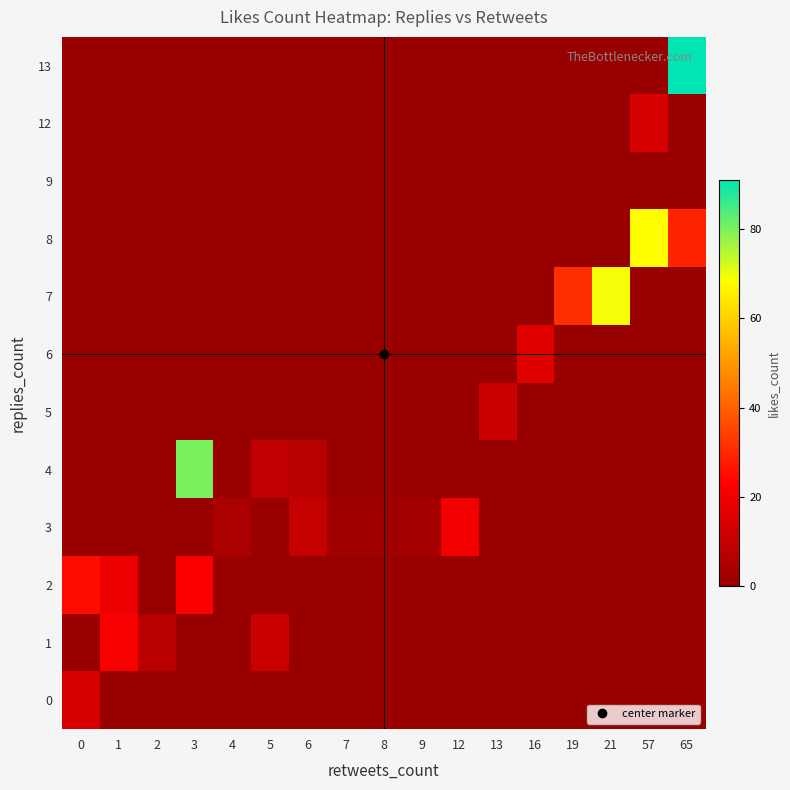

At which category is the sum across all series the highest?

65